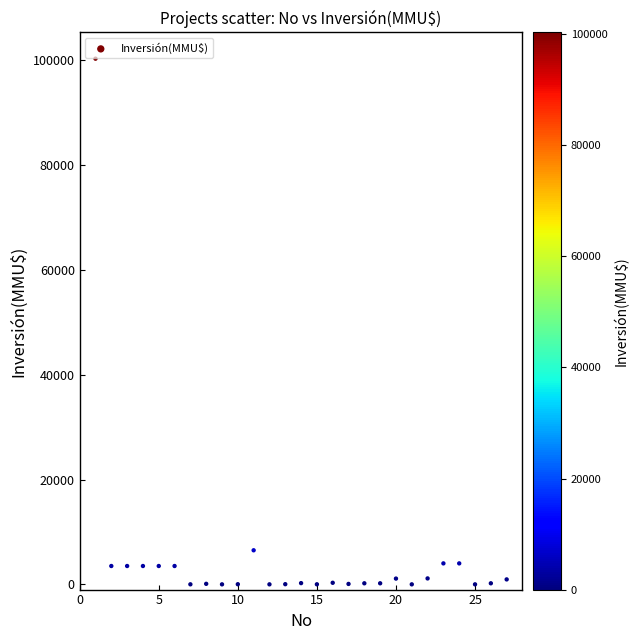

What Y value in the scatter plot is closest to 50160?

6500